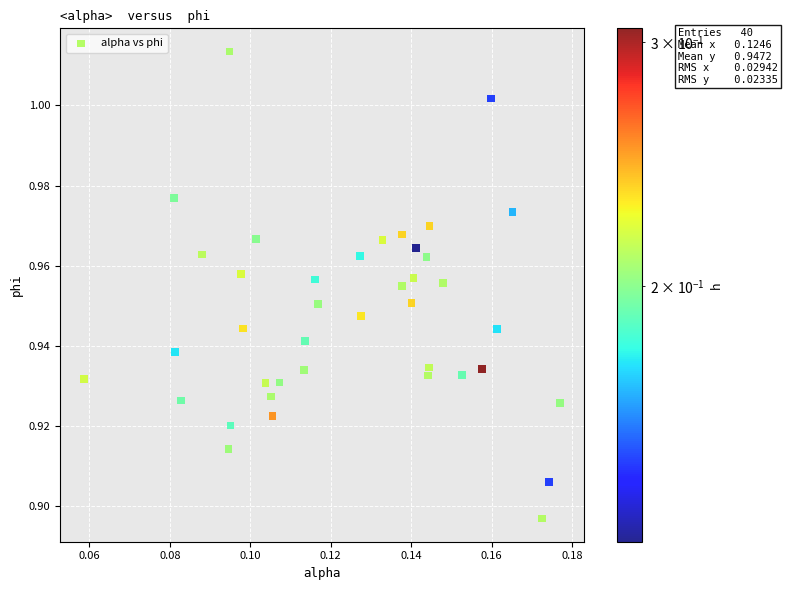

Count the number of points in this scatter plot.

40